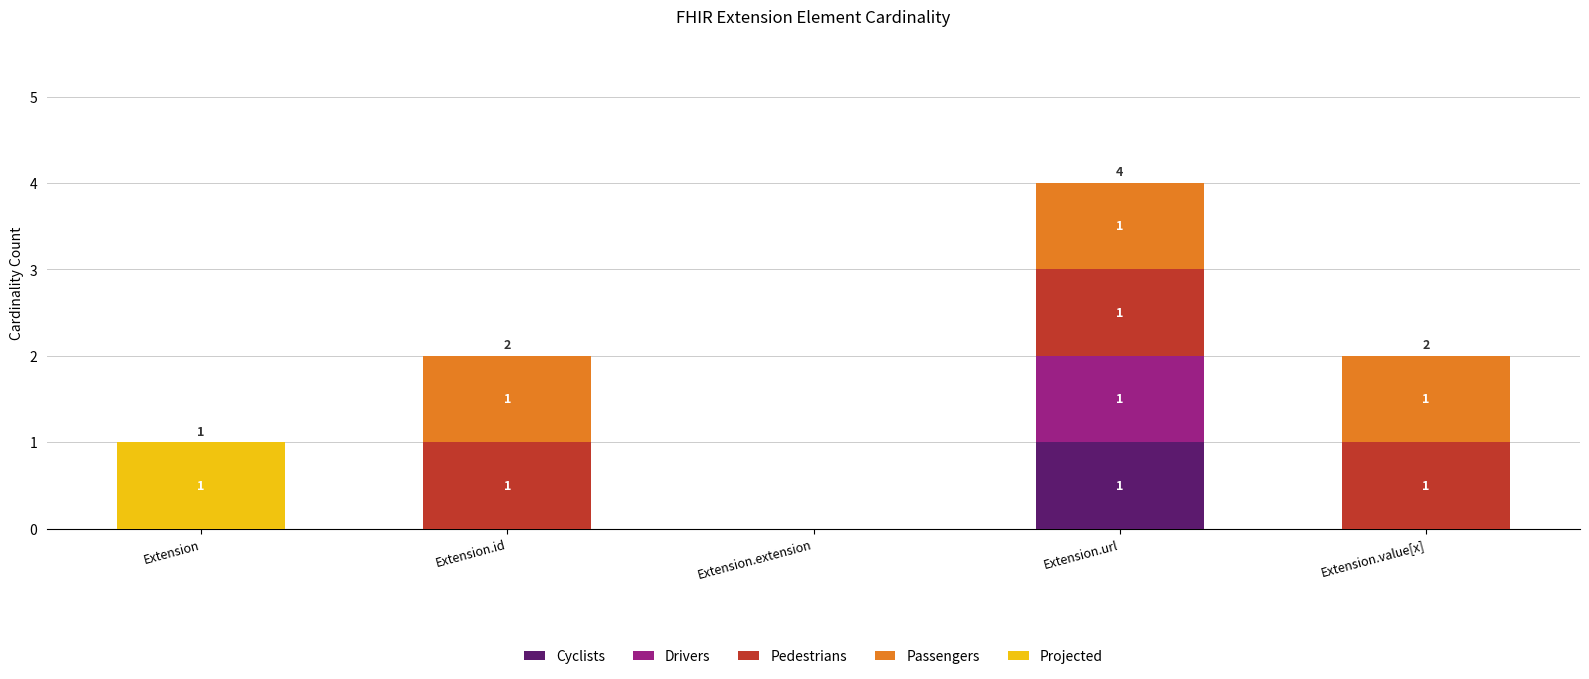

Does the chart contain stacked bars?

Yes